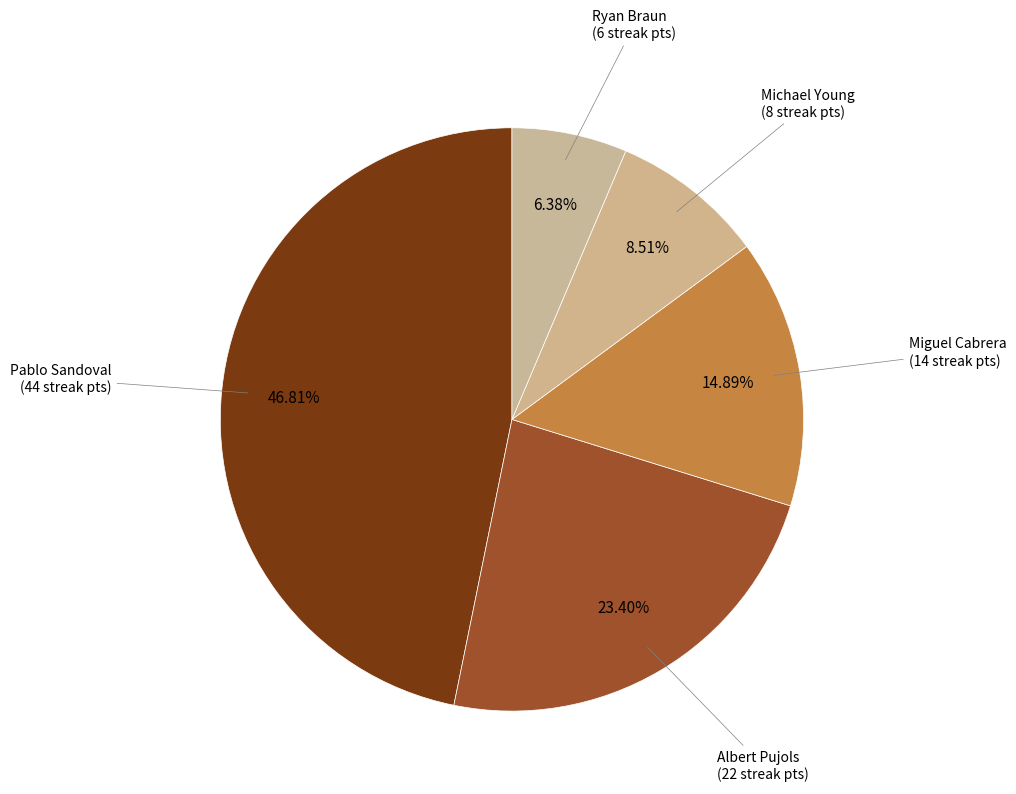

How many segments does this pie chart have?

5